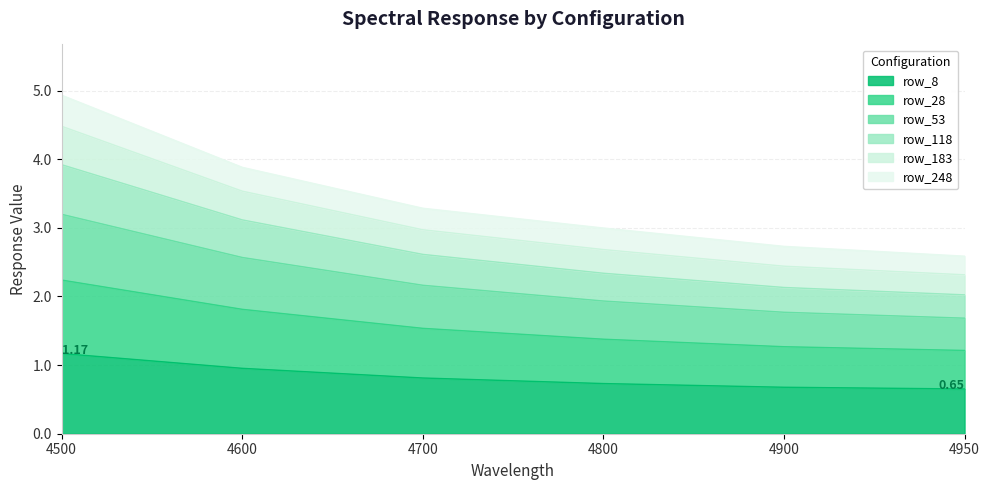

At which category is the sum across all series the highest?

4500